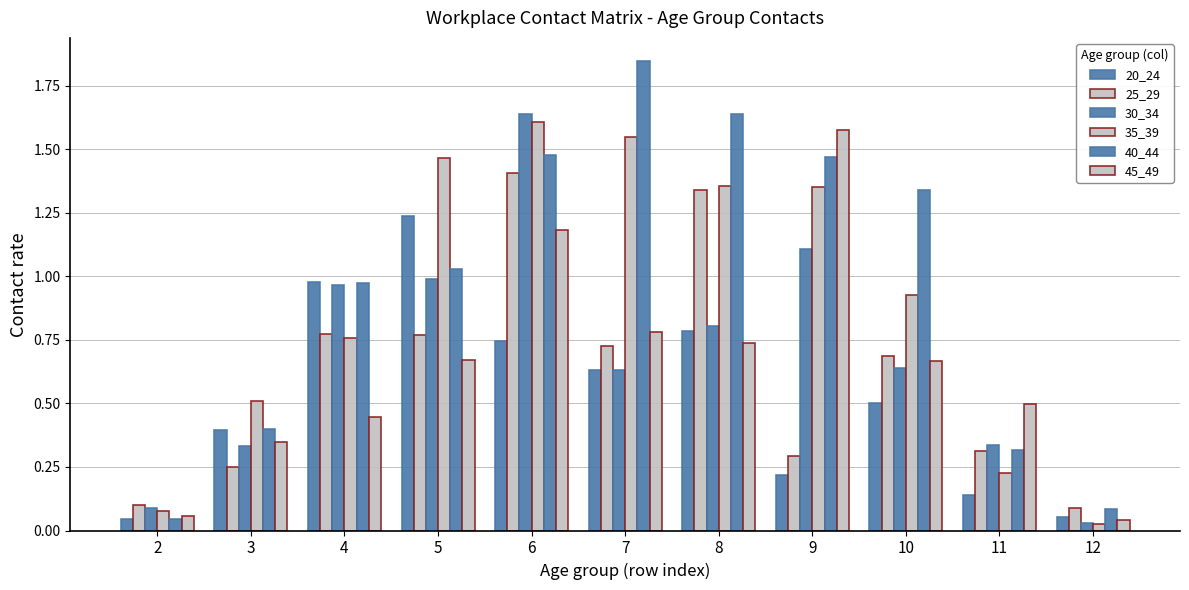

True or false: 45_49 has a value of 0.7 at 4.

False